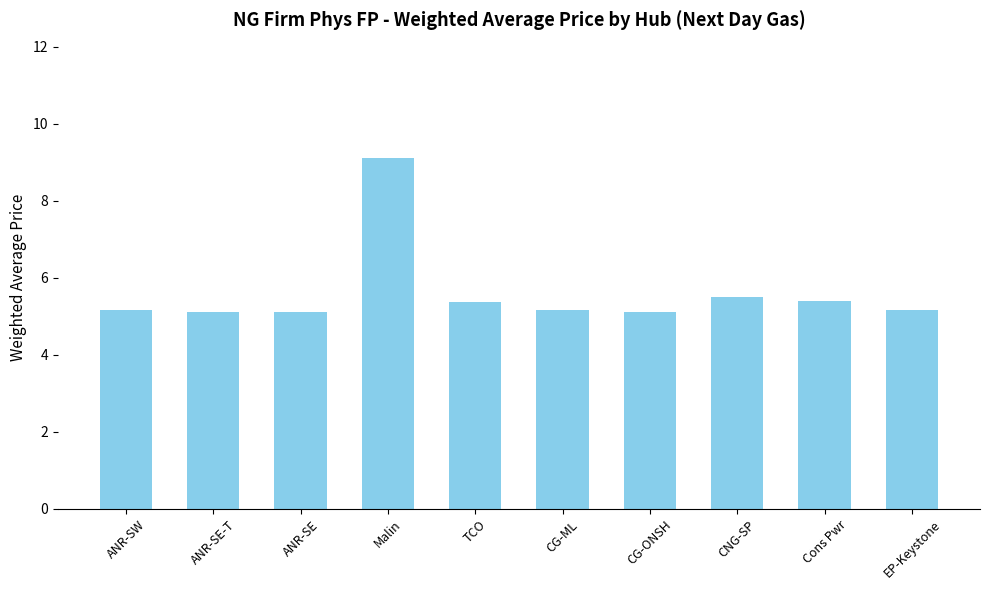

What is the difference between the maximum and minimum values?

4.0